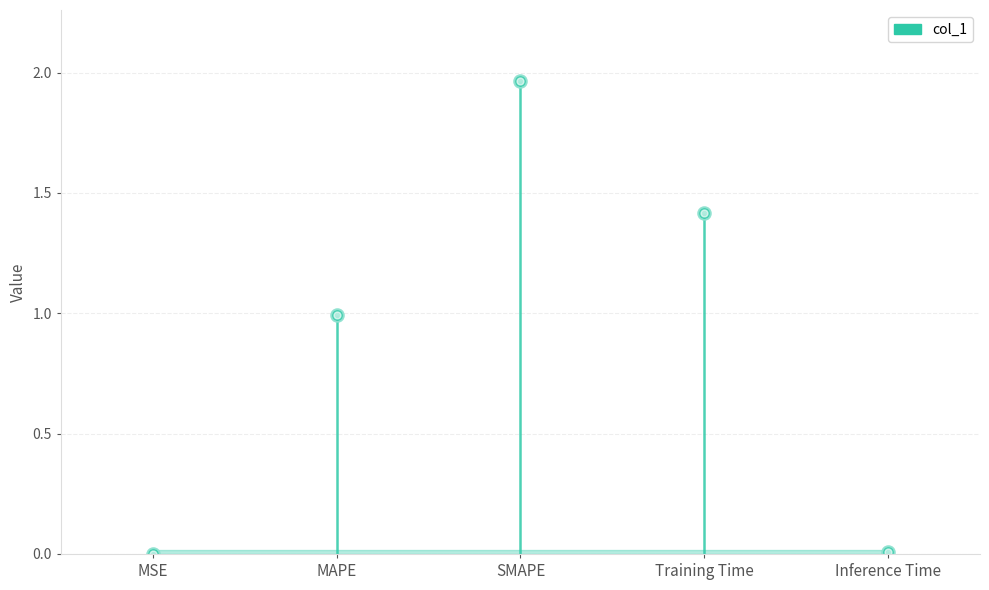

Reading left to right, list all the values displayed in this chart.

0.0	1.0	2.0	1.4	0.0